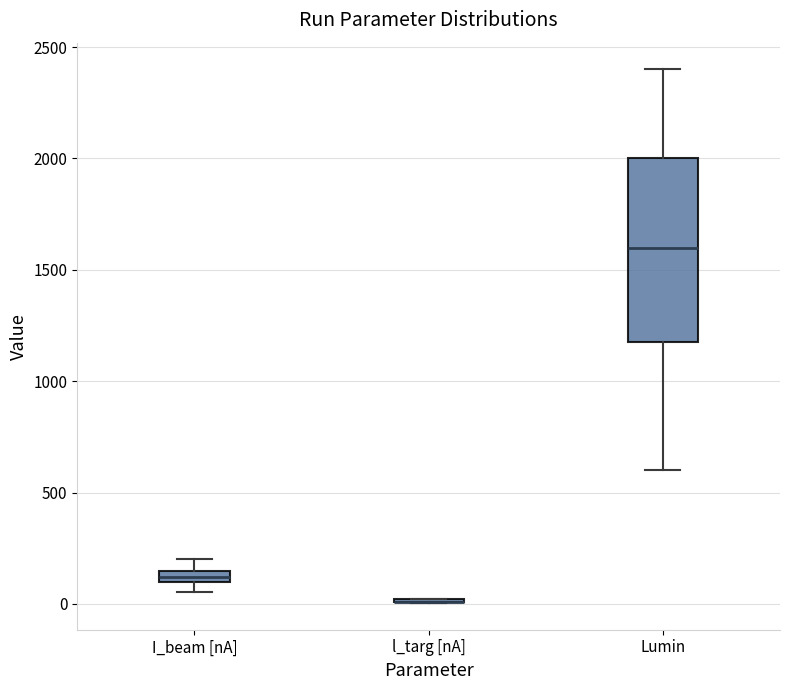

Which box is the tallest, from its lower edge to its upper edge?

Lumin